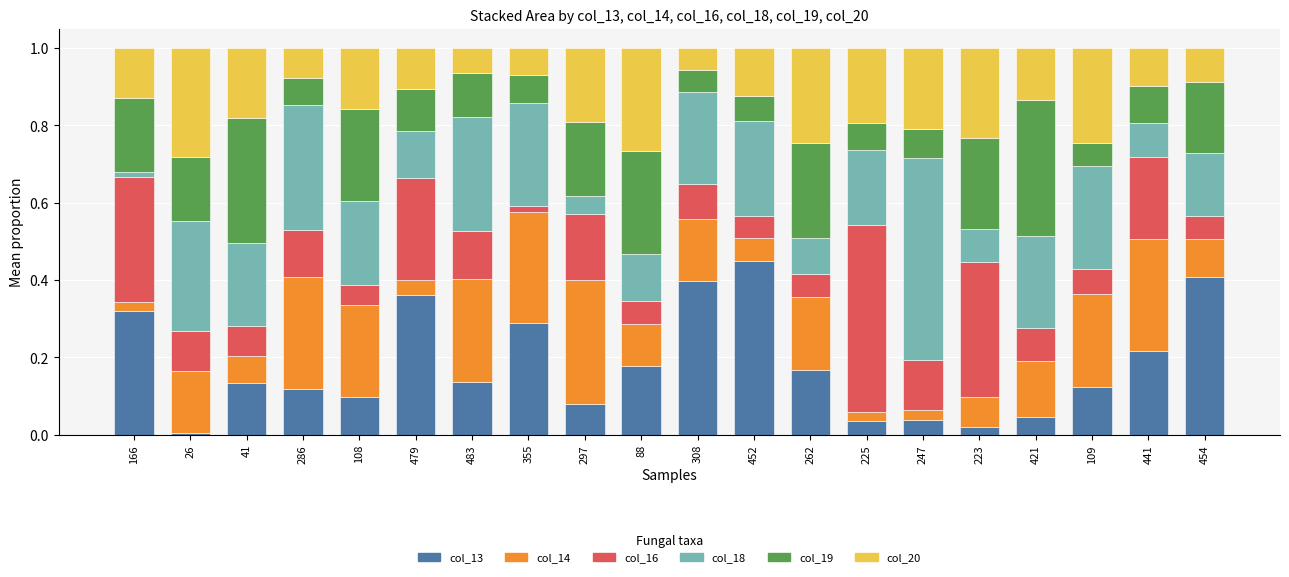

The value of col_13 at 223 is 0.0. True or false?

True